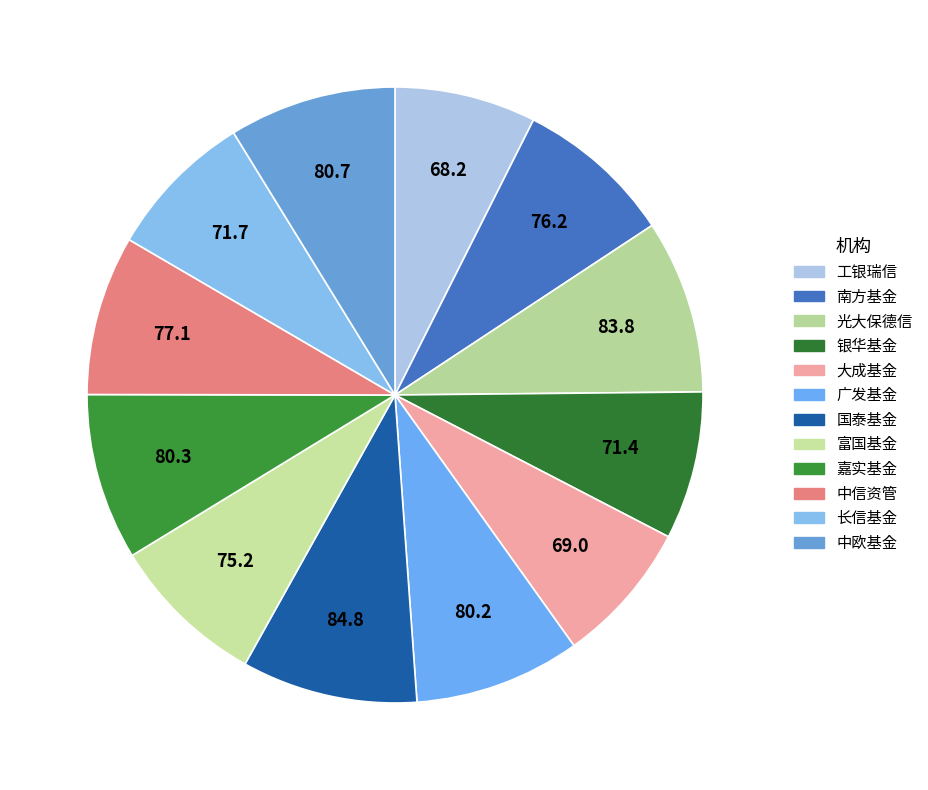

How many slices are in this pie chart?

12